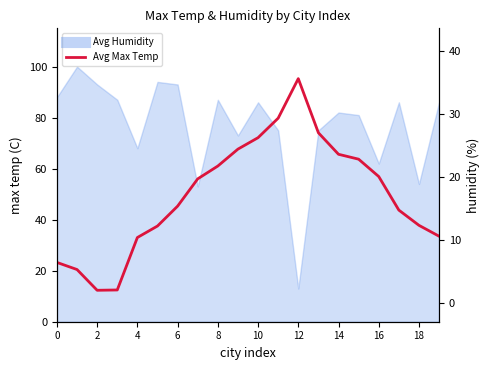

What is the smallest value displayed?

2.0